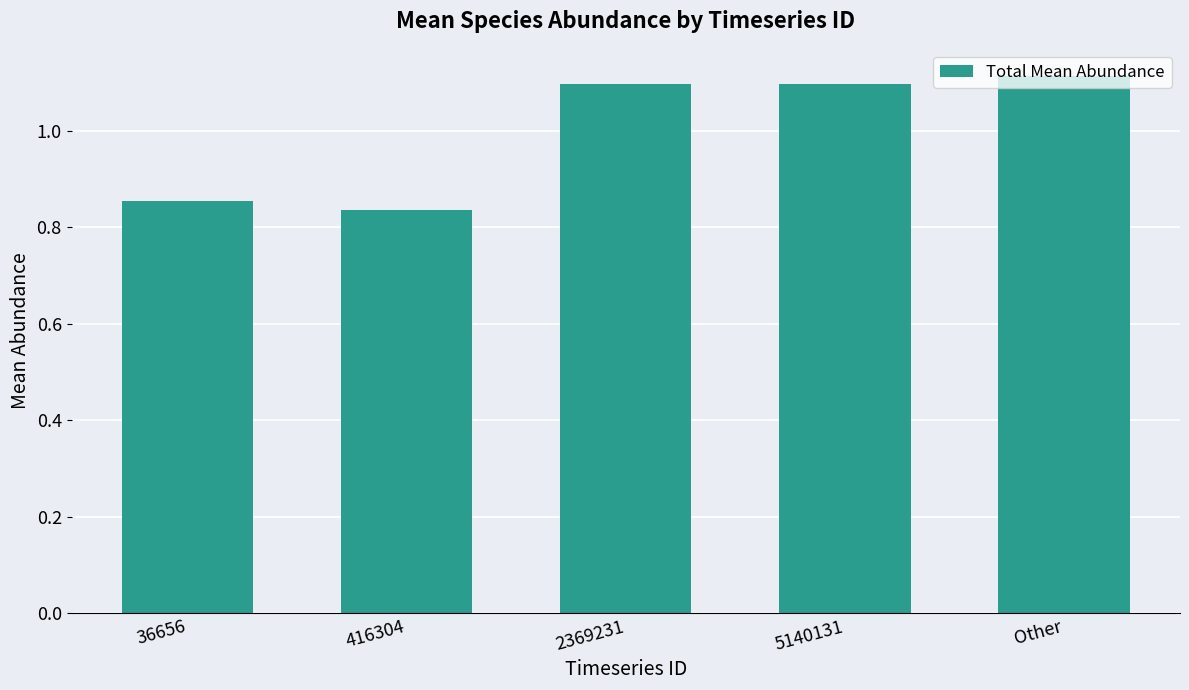

The chart shows a value of 1.8 at Other. True or false?

False